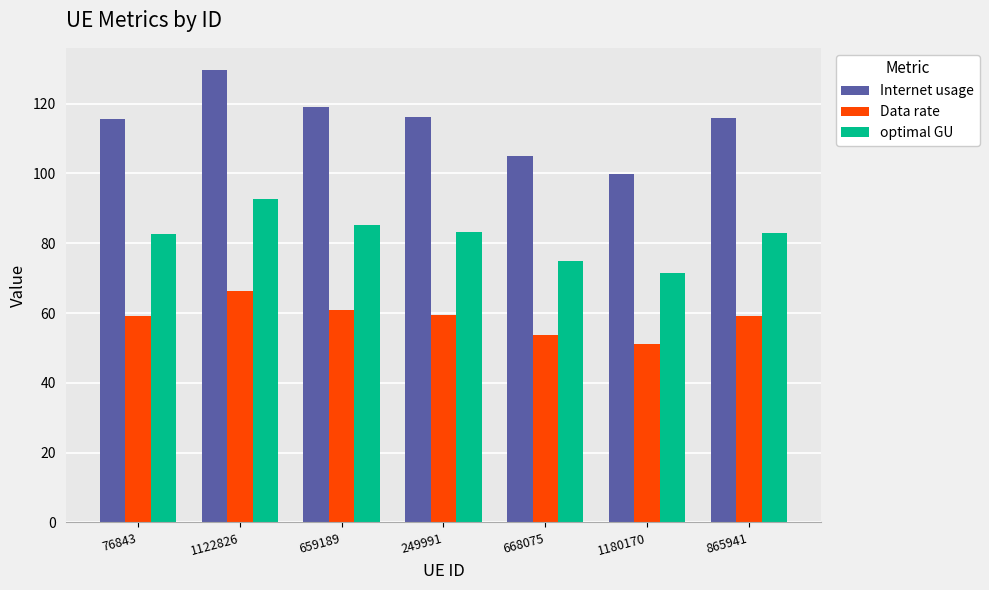

How many data points does each series have?

7